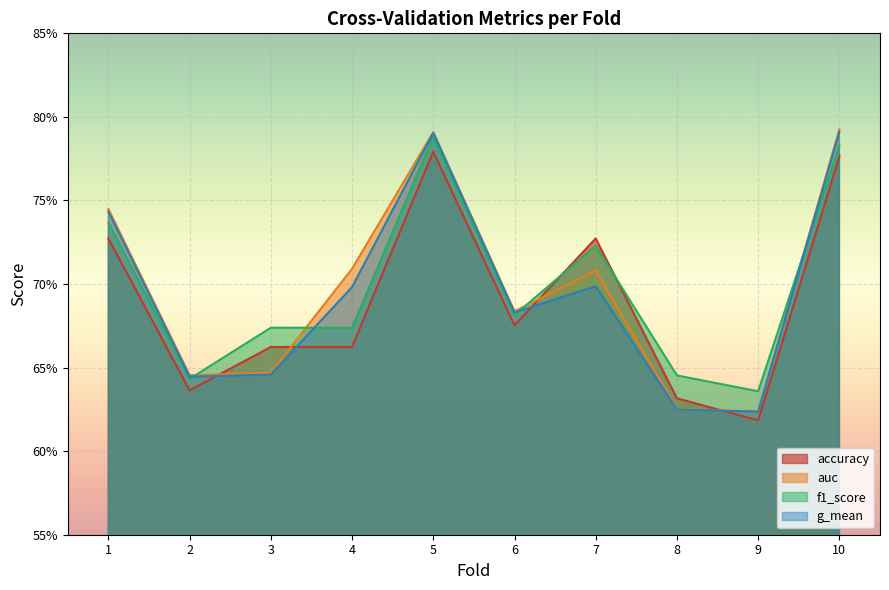

At which category is the sum across all series the highest?

5